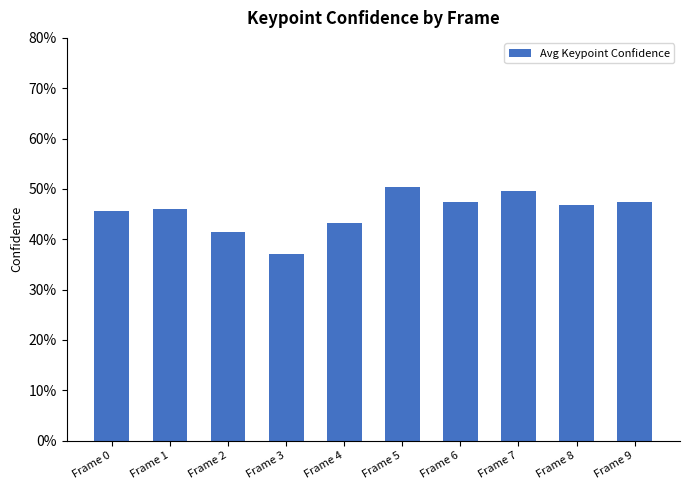

At which label is the value closest to 0?

Frame 3